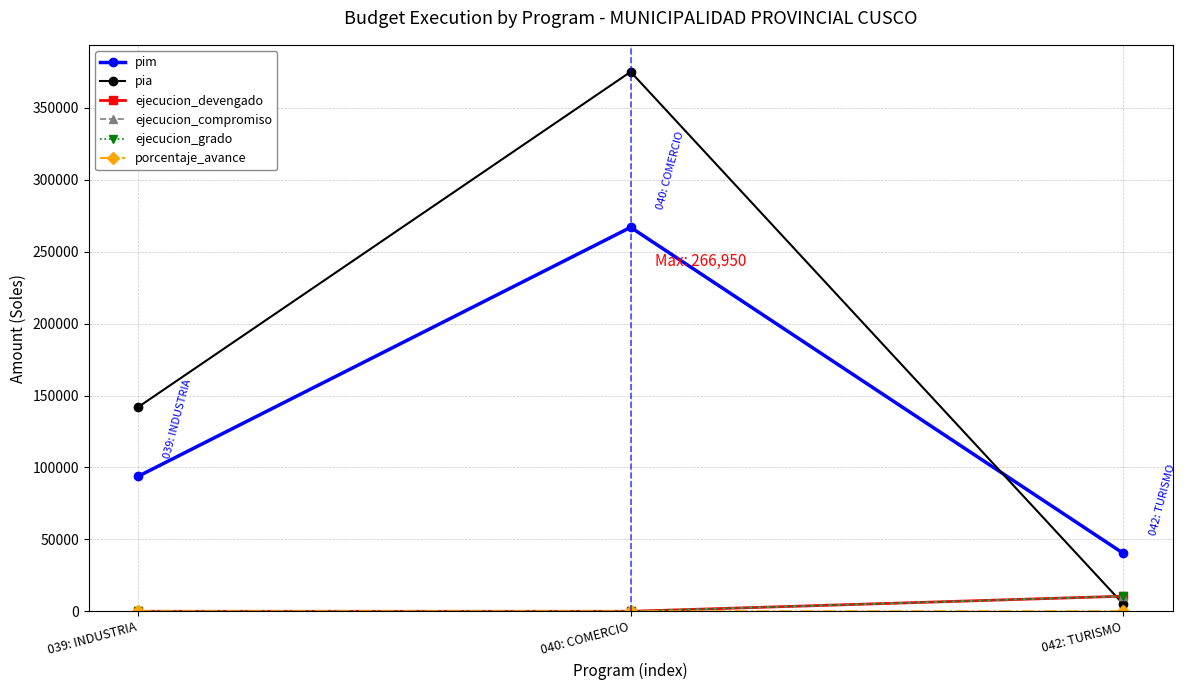

The value of ejecucion_grado at 040: COMERCIO is -5575. True or false?

False